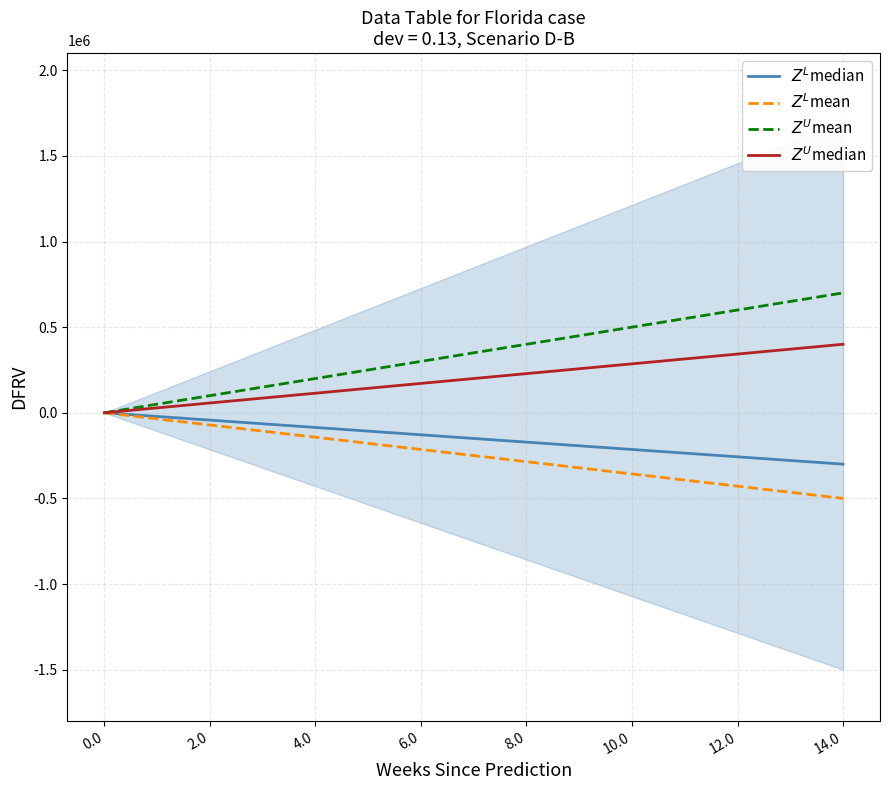

How many data points does each series have?

15